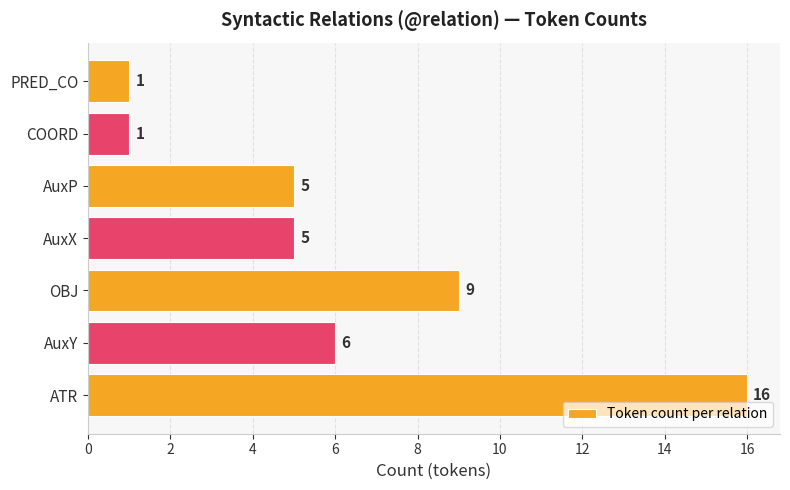

Count the values in the range 1 to 9.

6